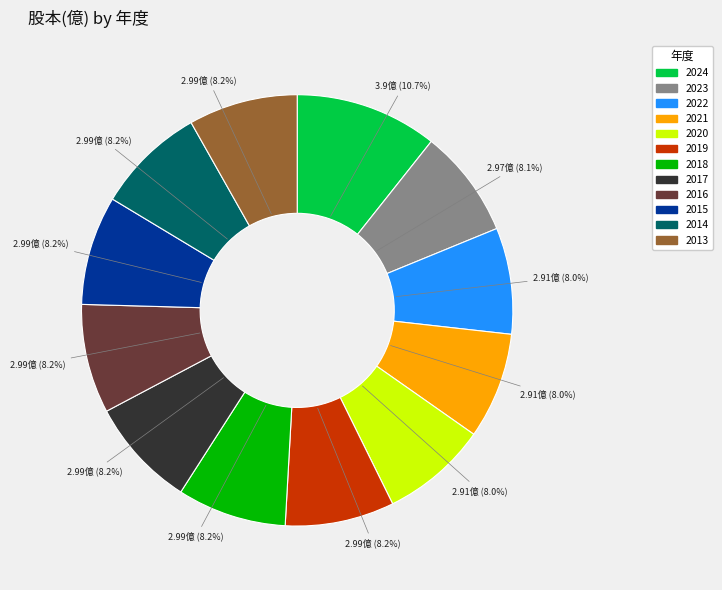

What is the largest slice in the pie chart?

2024